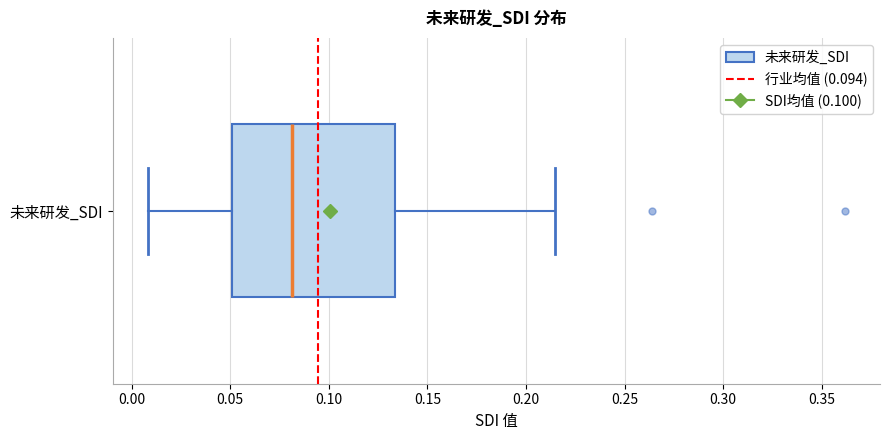

Where is the left edge of the box for 未来研发_SDI on the x-axis? The values are not printed on the chart, so give them approximately, as read against the axis.

0.050